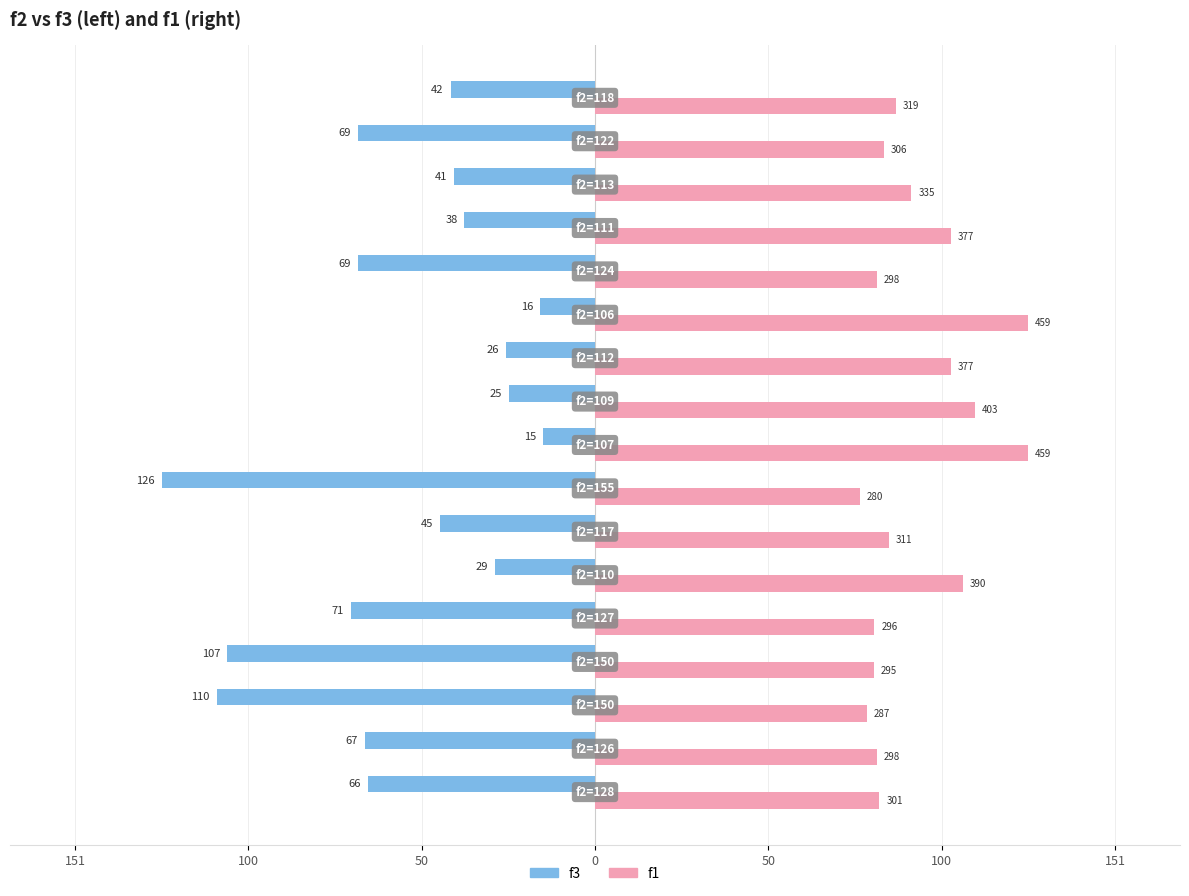

What are all the series names shown in the legend?

f3, f1